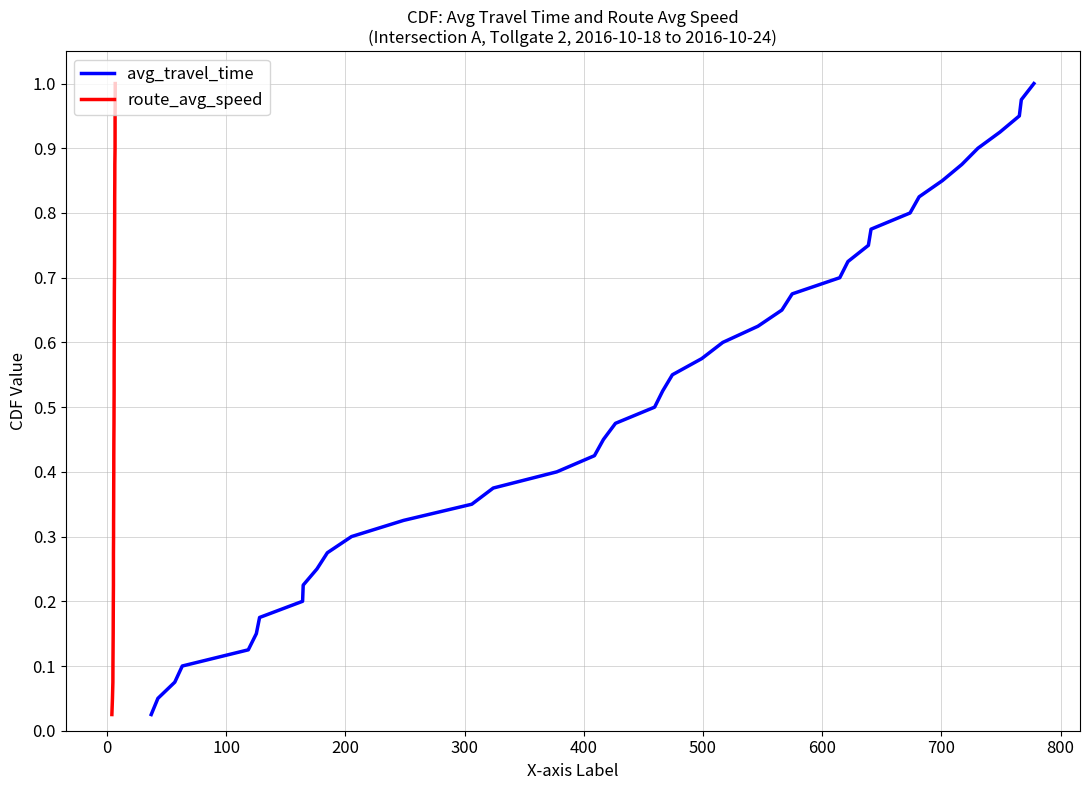

What is the label of the 33rd point from the right?

600